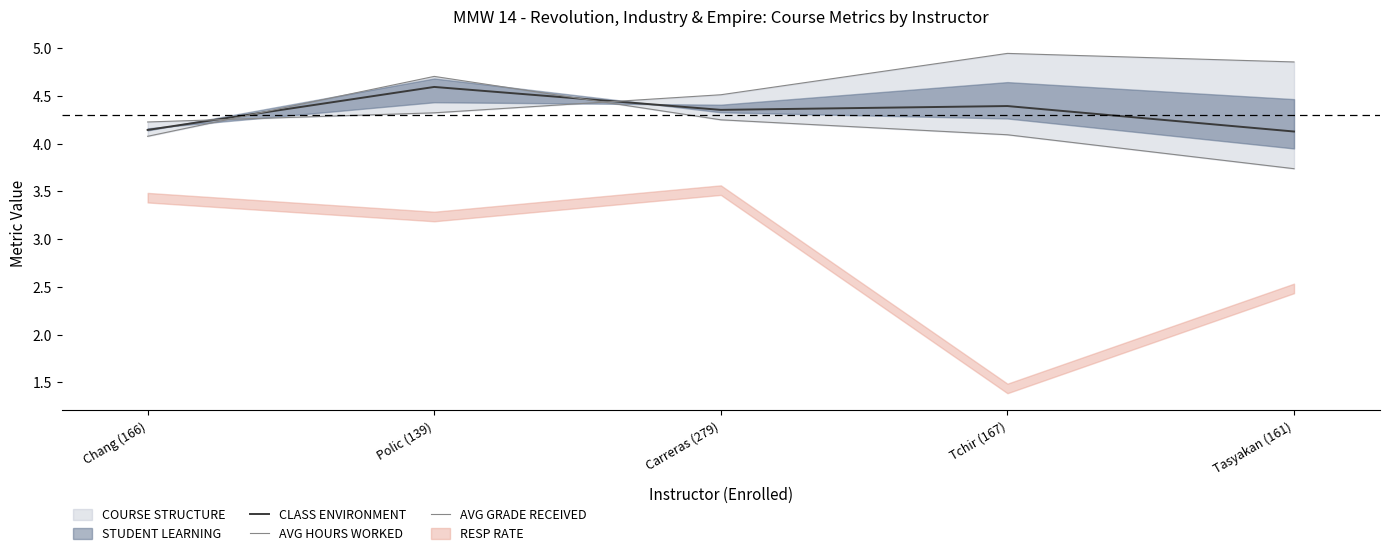

At which category does AVG GRADE RECEIVED reach its first local peak?

Polic (139)